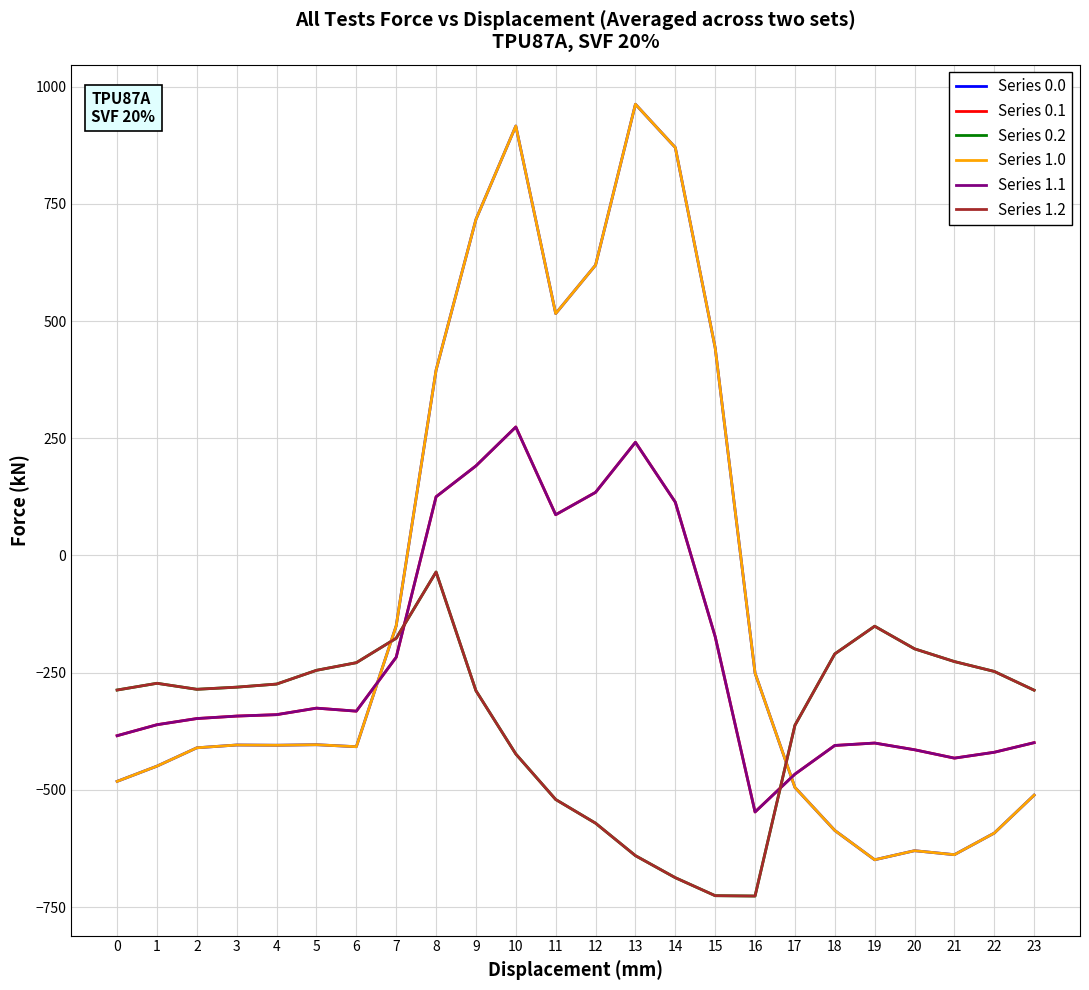

What is the spread (max minus min) of values at 2?

124.8